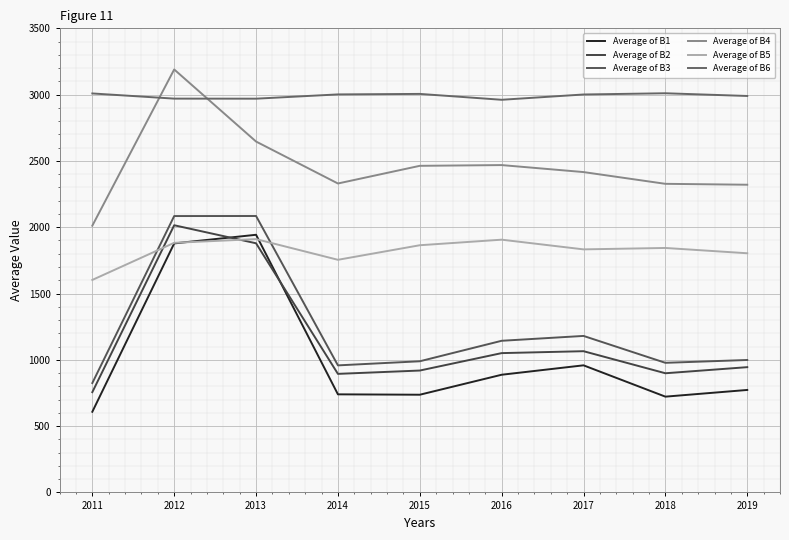

What is the value of the Average of B1 point at the 3rd from the left?

1943.0